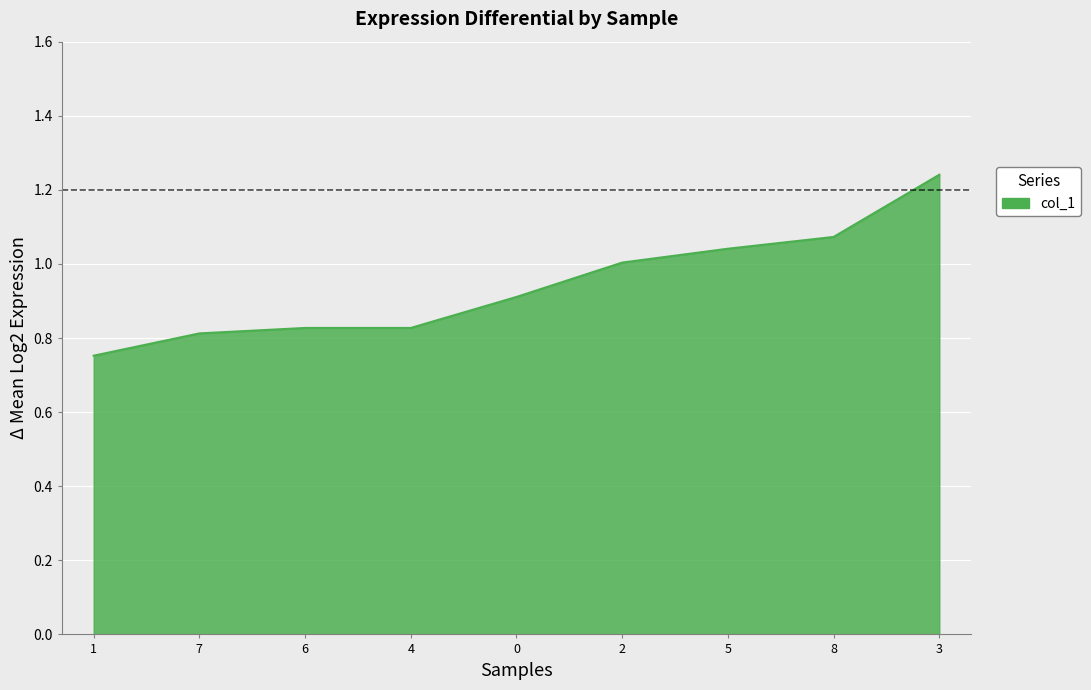

Which label corresponds to the smallest value in the chart?

1